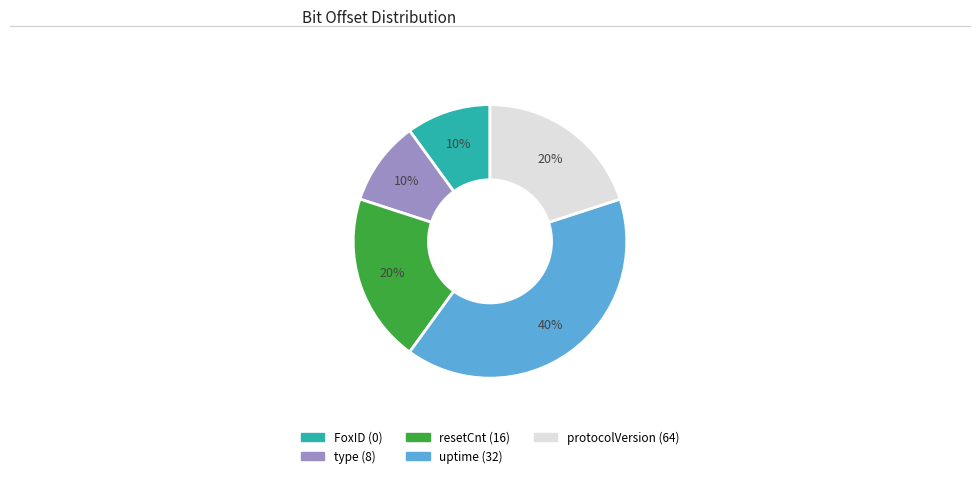

Is there a majority slice in this chart?

No